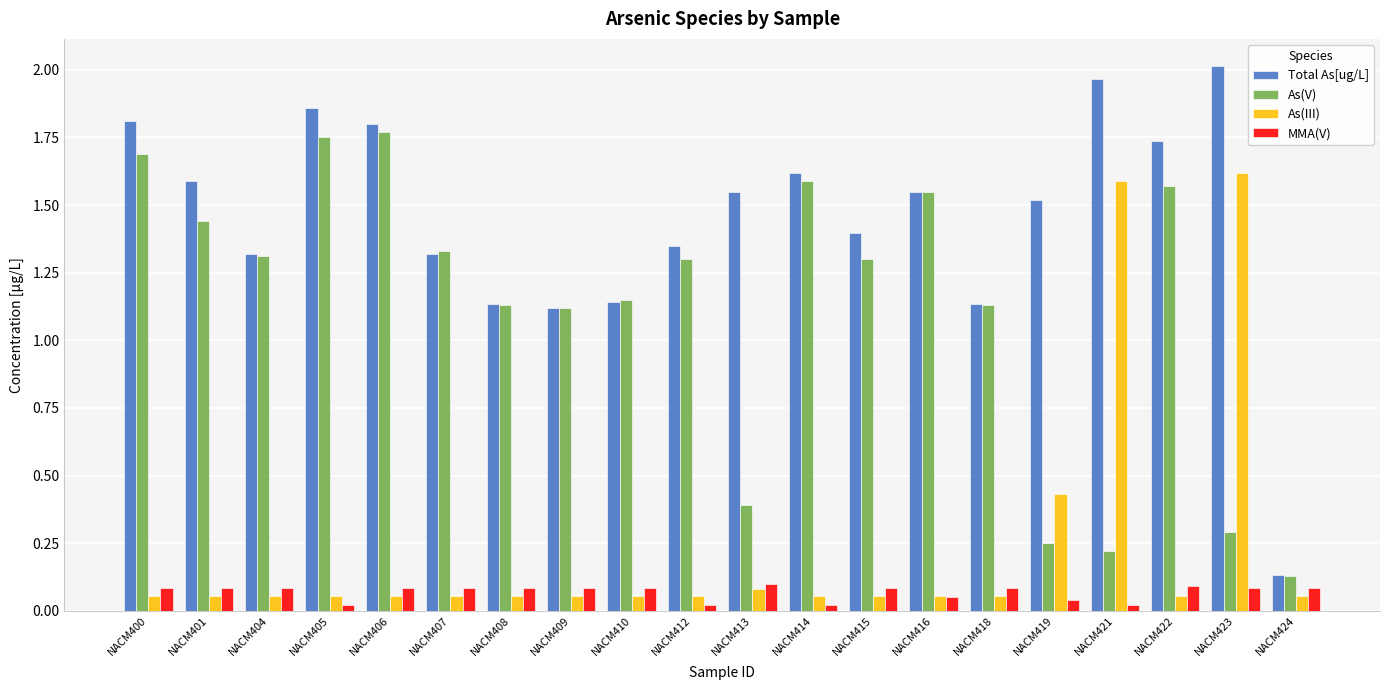

What is the total value across all series at NACM408?

2.4